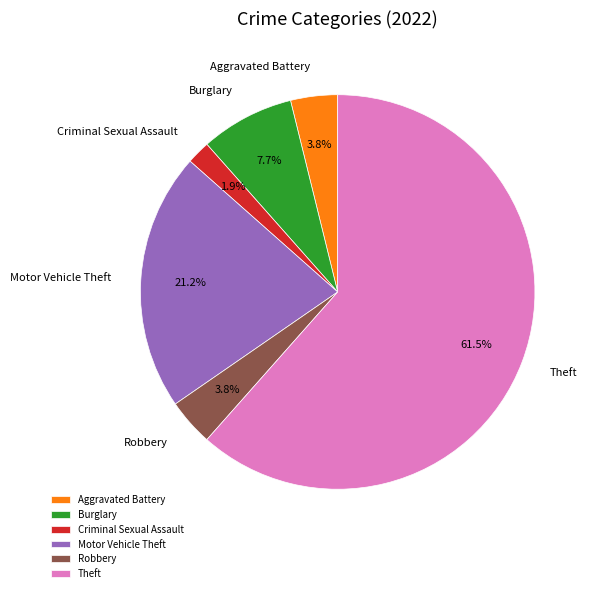

Approximately how many times larger is the value at Motor Vehicle Theft compared to Theft?

0.3